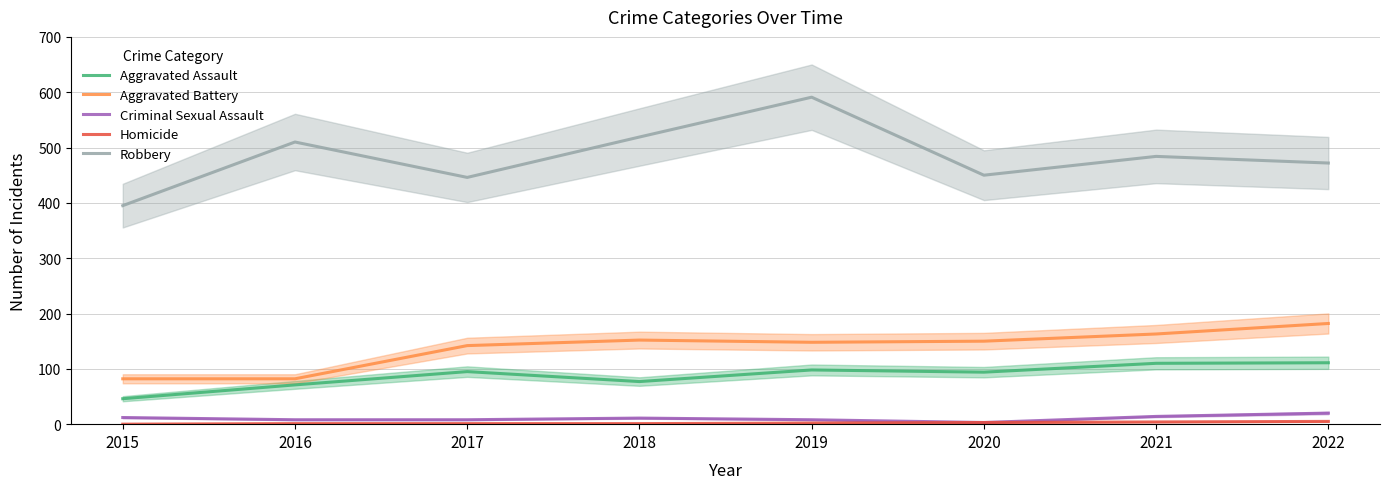

True or false: Criminal Sexual Assault and Homicide intersect in this chart.

False